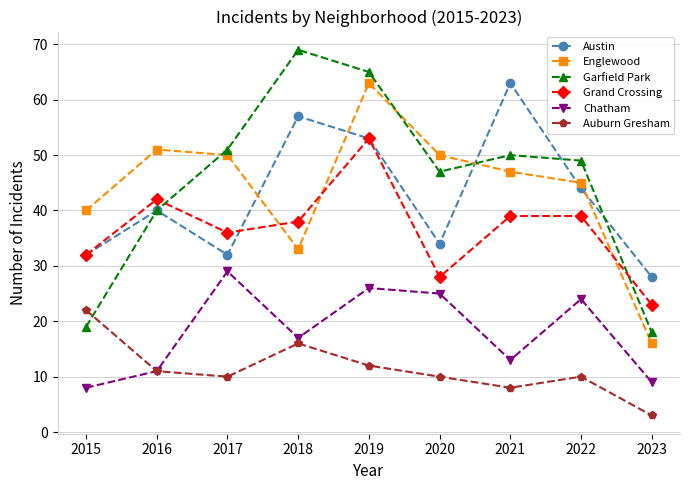

The value of Austin at 2020 is 48. True or false?

False